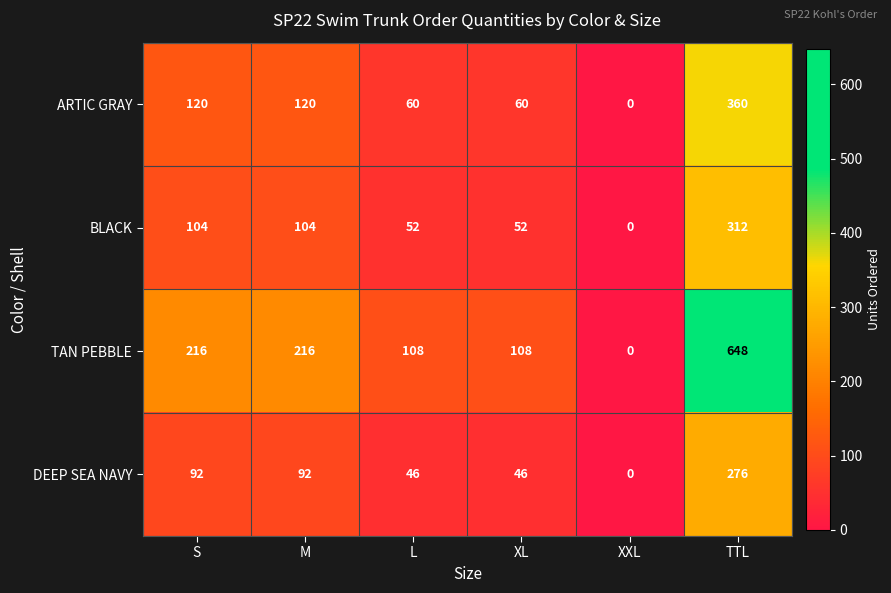

The value of BLACK at TTL is 312. True or false?

True